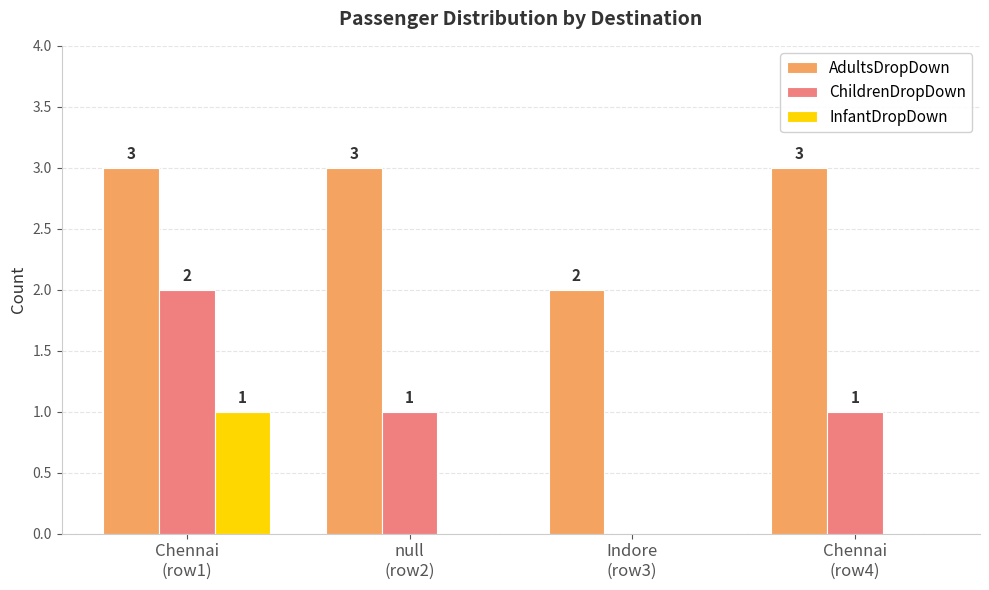

What is the greatest value displayed?

3